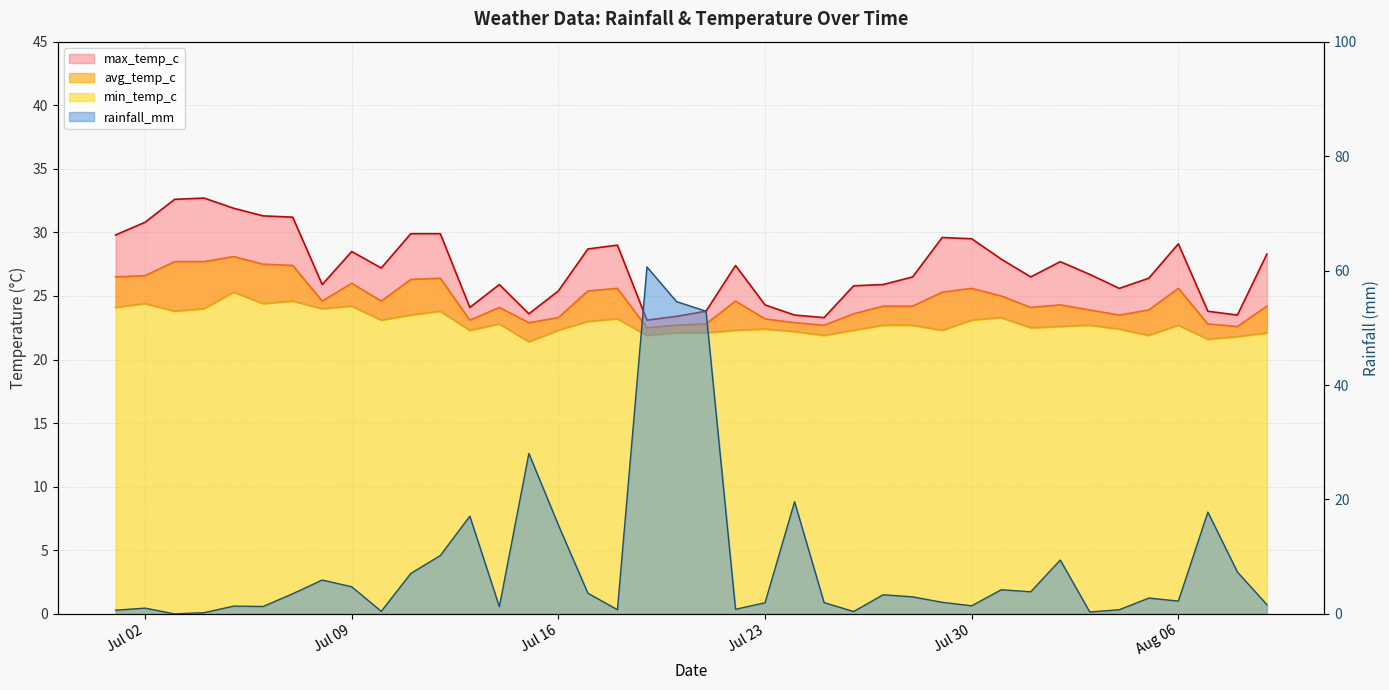

What is the maximum value for rainfall_mm?

60.6